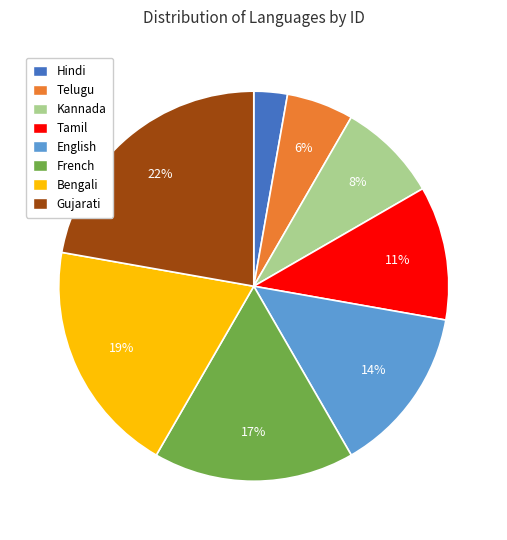

Do Tamil and French together represent more than half of the pie?

No